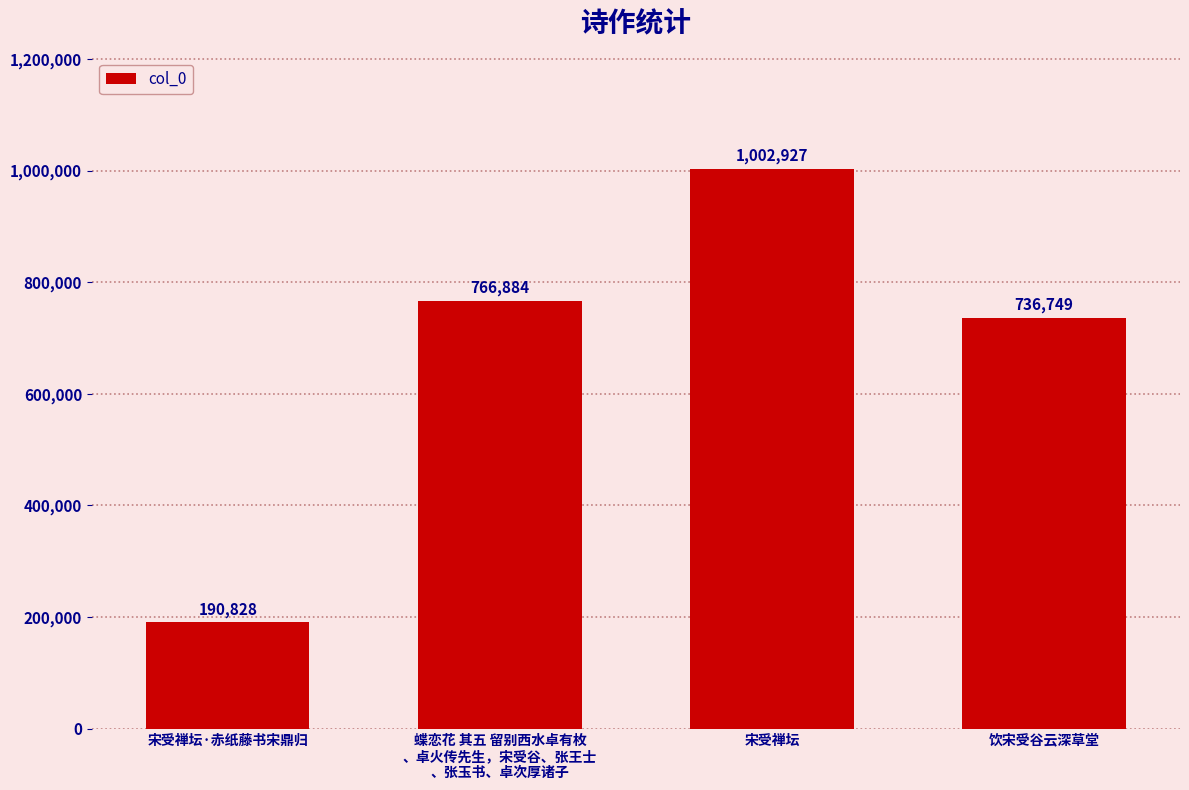

What is the value of the 4th bar from the left?

736749